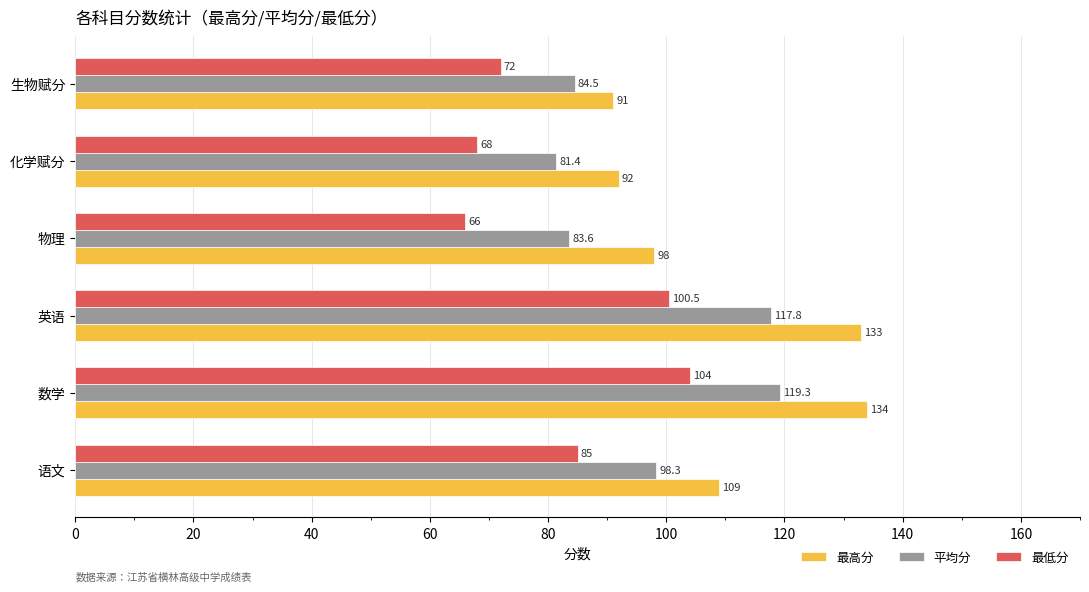

The 平均分 series shows 84.5 at 生物赋分. True or false?

True